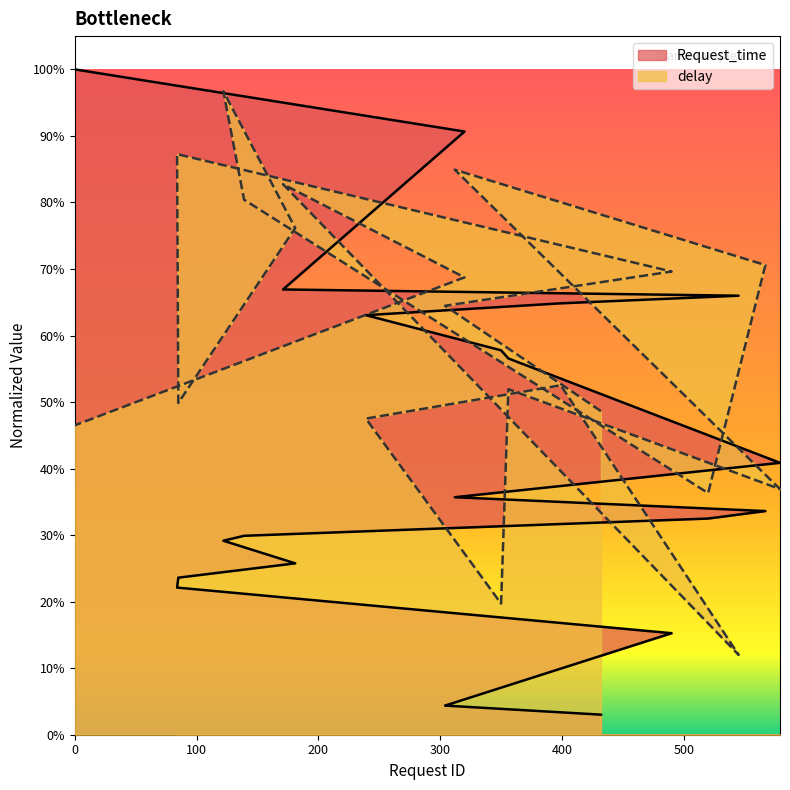

How many data points does each series have?

20